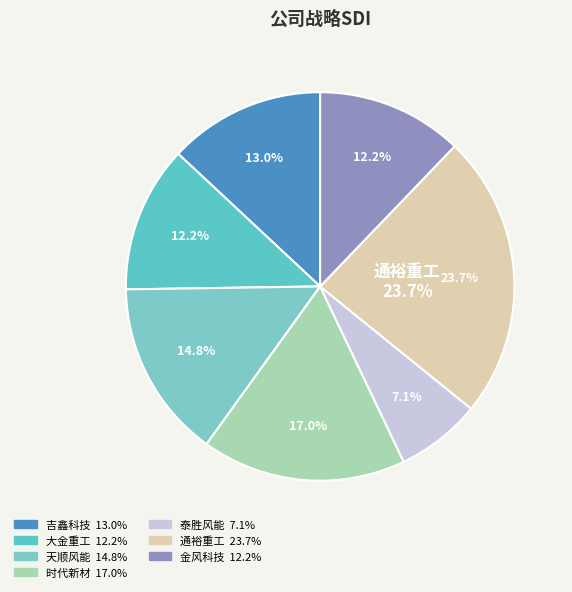

What is the smallest slice in the pie chart?

泰胜风能